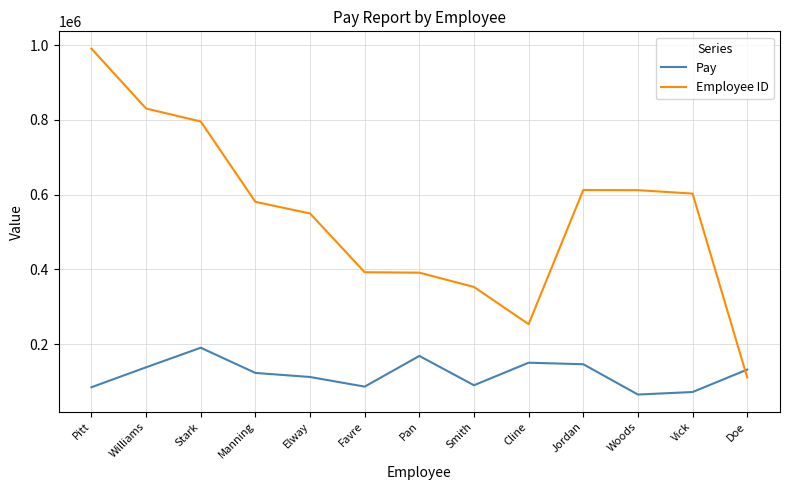

Is the value of Pay at Elway greater than the value of Employee ID at Favre?

No